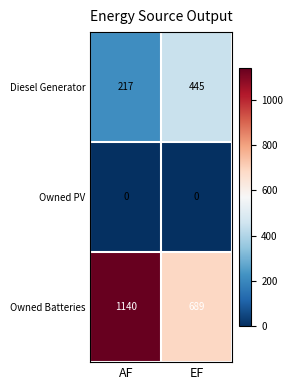

What is the maximum value shown in the chart?

1140